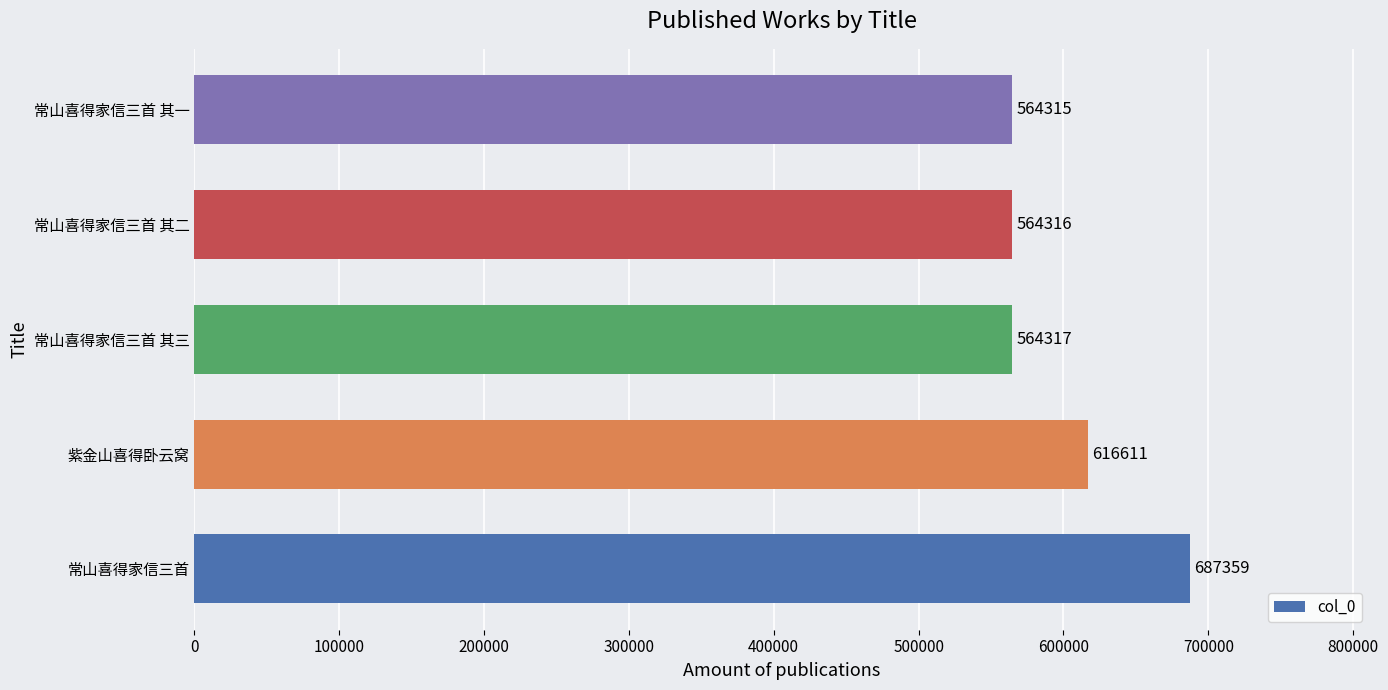

Read the value at 常山喜得家信三首 其三, to the nearest 50.

564300